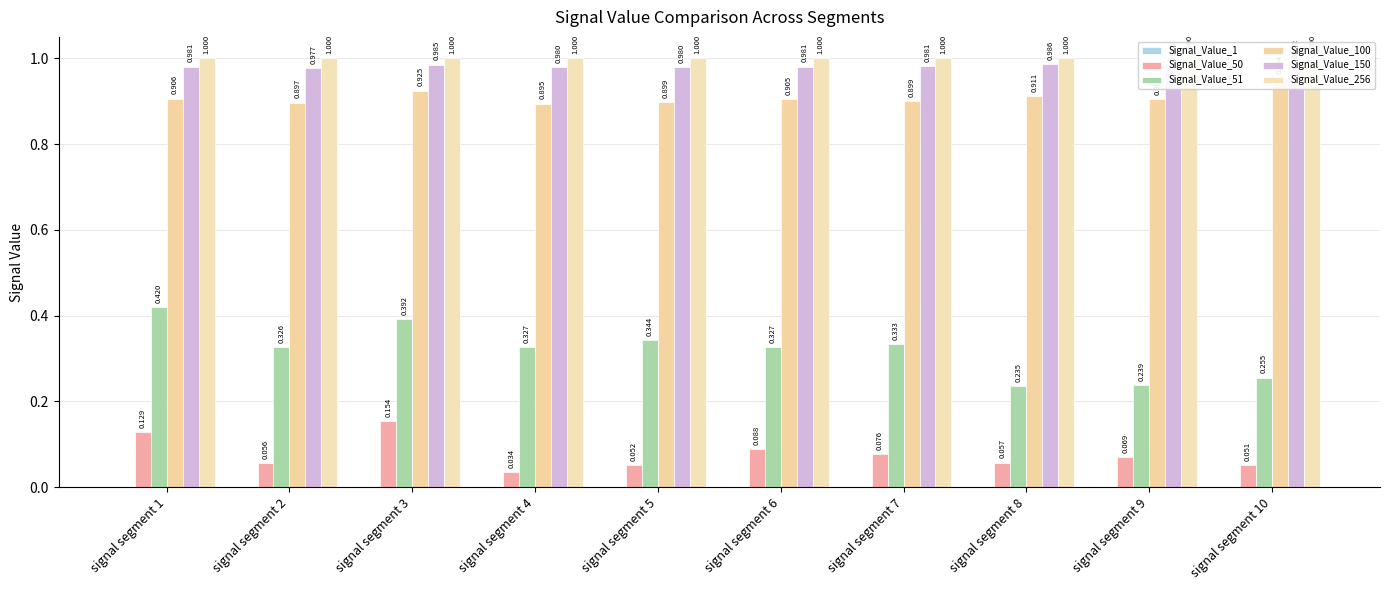

Which has a higher value, signal segment 3 or signal segment 1?

signal segment 3